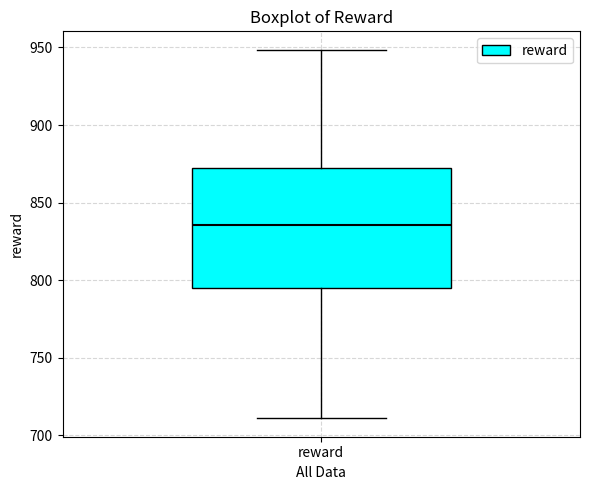

Read this box plot against the y-axis: the position of the median line, the range covered by the box, and the ends of both whiskers. The values are not printed on the chart, so give them approximately, as read against the axis.

median 835, box 795 to 870, whiskers 710 to 950